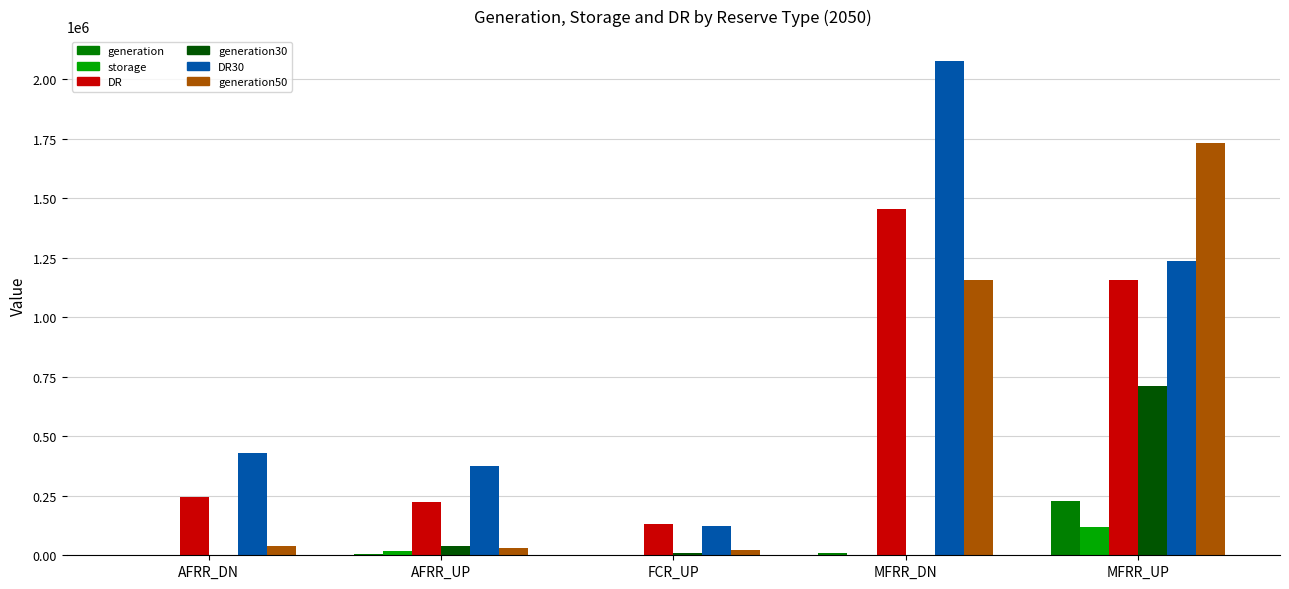

What is the maximum value shown in the chart?

2077178.2